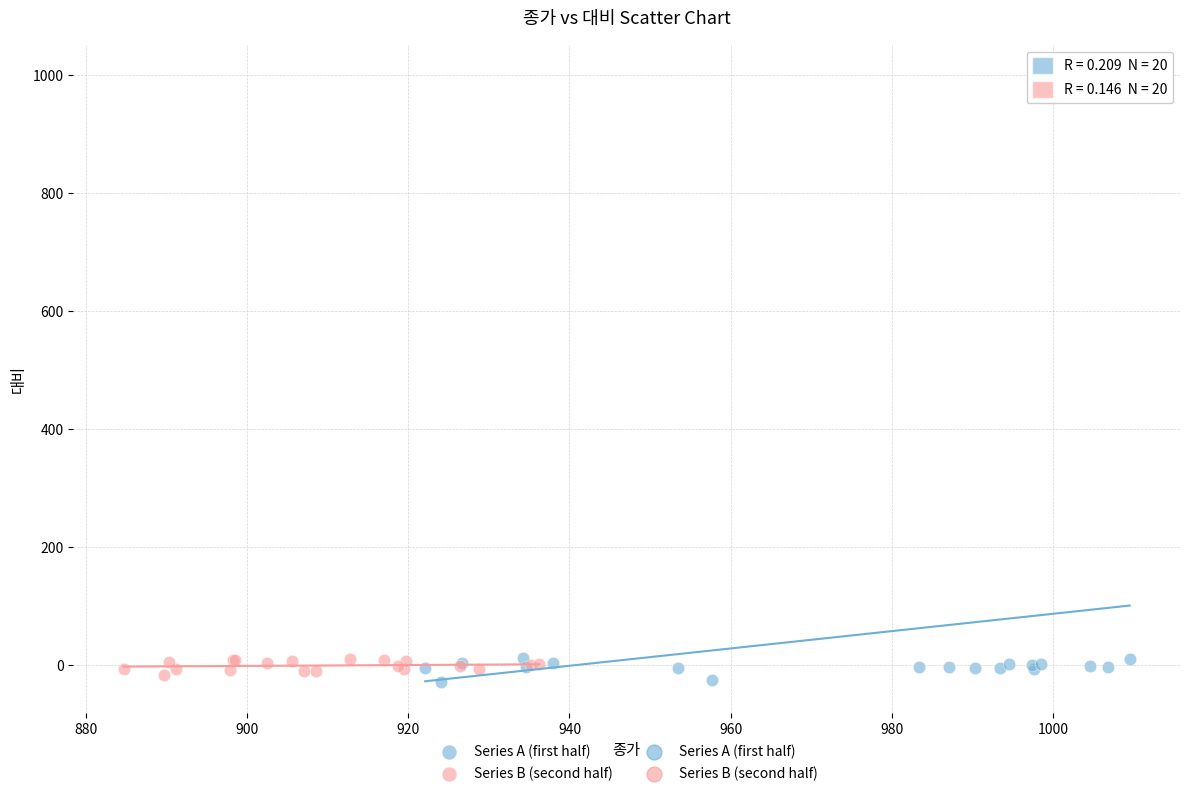

Which series has the largest Y range (max minus min)?

Series A (first half)